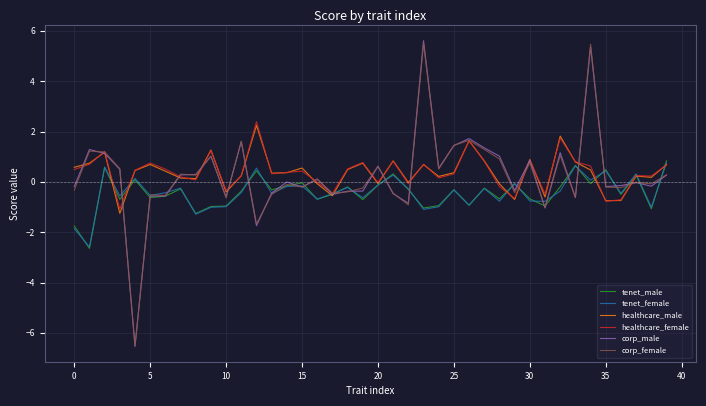

What is the highest value of the tenet_female series?

0.8